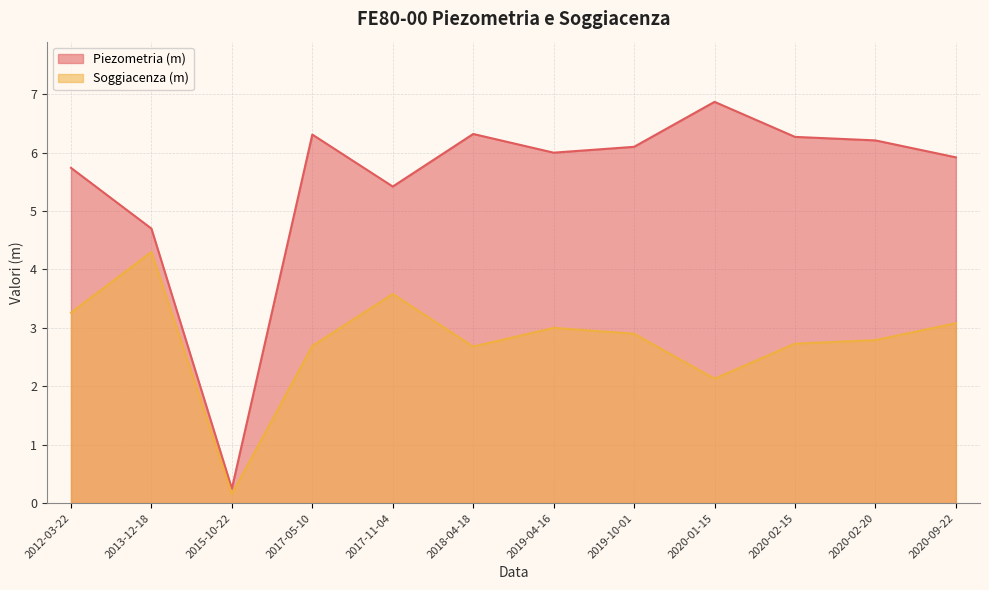

How many interior local valleys does the Piezometria (m) series have?

3